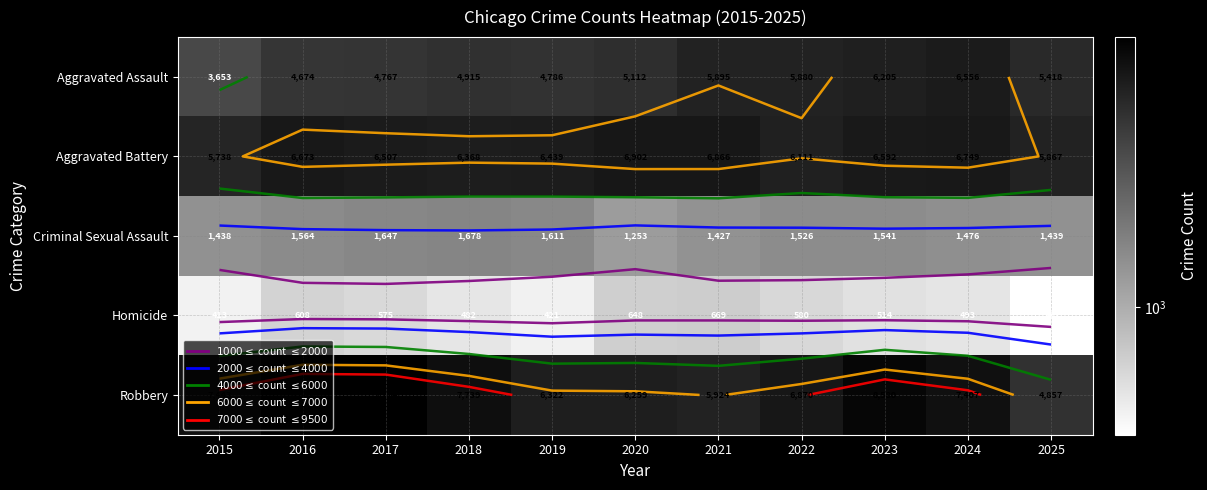

What is the sum of the Aggravated Assault values at 2016 and 2015?

8327